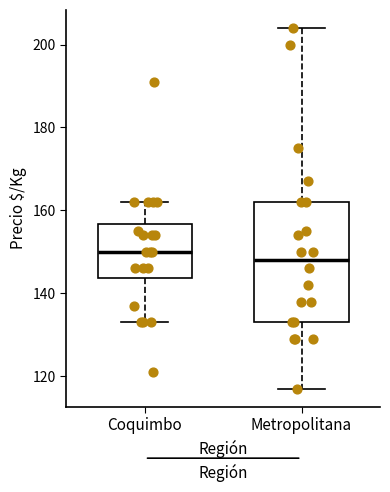

Reading left to right, read every box against the y-axis: the position of its median line, the range the box covers, and the ends of its whiskers. The values are not printed on the chart, so give them approximately, as read against the axis.

Coquimbo: median 150, box 144 to 156, whiskers 134 to 162
Metropolitana: median 148, box 134 to 162, whiskers 118 to 204